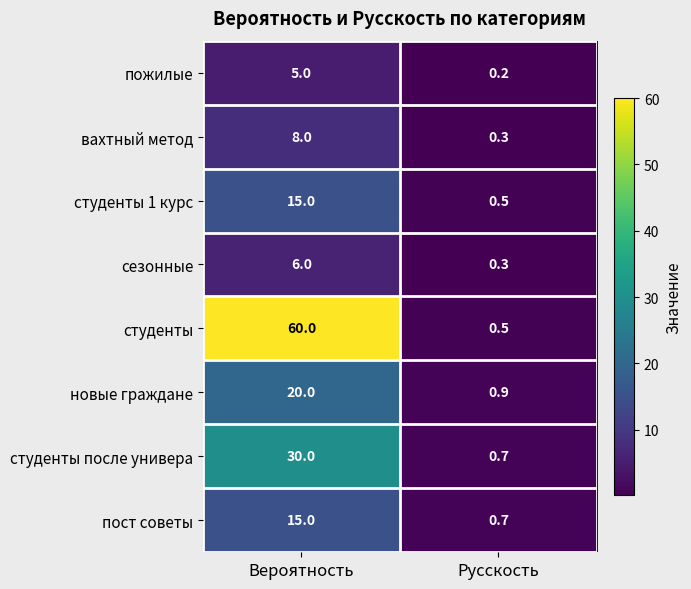

What is the difference between the maximum and minimum values in the студенты 1 курс series?

14.5